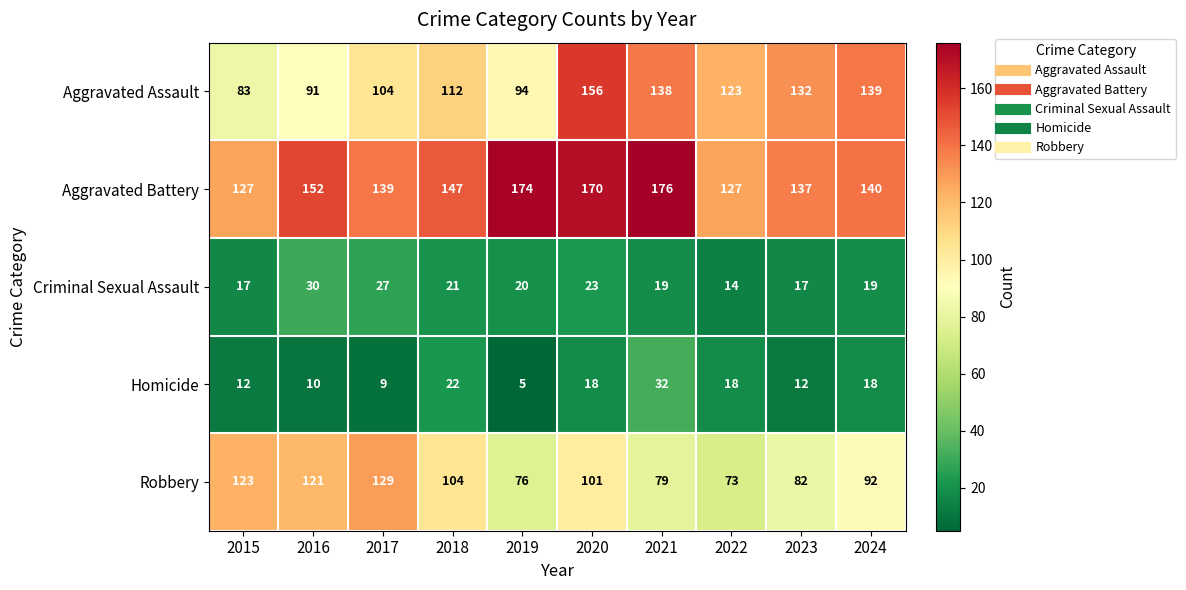

What is the spread (max minus min) of values at 2015?

115